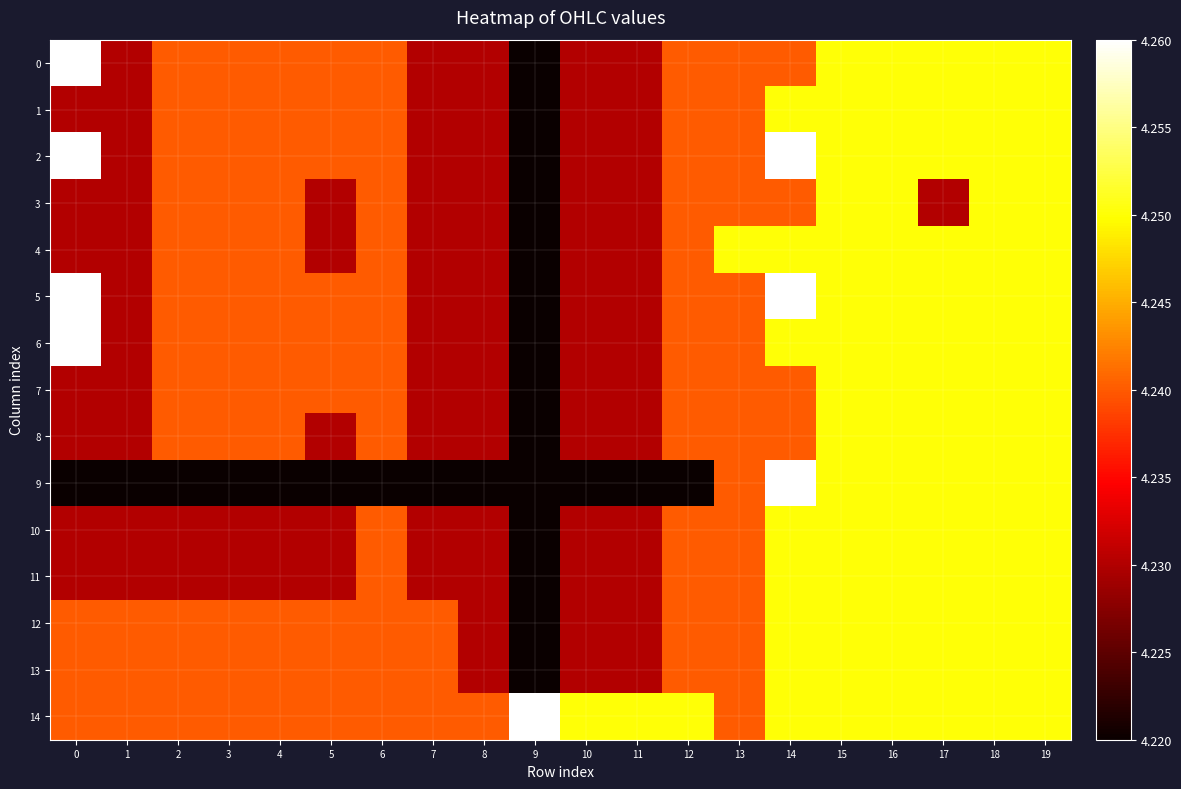

Reading right to left, transcribe all the data shown in this chart.

0: 19=4.2	18=4.2	17=4.2	16=4.2	15=4.2	14=4.2	13=4.2	12=4.2	11=4.2	10=4.2	9=4.2	8=4.2	7=4.2	6=4.2	5=4.2	4=4.2	3=4.2	2=4.2	1=4.2	0=4.3
1: 19=4.2	18=4.2	17=4.2	16=4.2	15=4.2	14=4.2	13=4.2	12=4.2	11=4.2	10=4.2	9=4.2	8=4.2	7=4.2	6=4.2	5=4.2	4=4.2	3=4.2	2=4.2	1=4.2	0=4.2
2: 19=4.2	18=4.2	17=4.2	16=4.2	15=4.2	14=4.3	13=4.2	12=4.2	11=4.2	10=4.2	9=4.2	8=4.2	7=4.2	6=4.2	5=4.2	4=4.2	3=4.2	2=4.2	1=4.2	0=4.3
3: 19=4.2	18=4.2	17=4.2	16=4.2	15=4.2	14=4.2	13=4.2	12=4.2	11=4.2	10=4.2	9=4.2	8=4.2	7=4.2	6=4.2	5=4.2	4=4.2	3=4.2	2=4.2	1=4.2	0=4.2
4: 19=4.2	18=4.2	17=4.2	16=4.2	15=4.2	14=4.2	13=4.2	12=4.2	11=4.2	10=4.2	9=4.2	8=4.2	7=4.2	6=4.2	5=4.2	4=4.2	3=4.2	2=4.2	1=4.2	0=4.2
5: 19=4.2	18=4.2	17=4.2	16=4.2	15=4.2	14=4.3	13=4.2	12=4.2	11=4.2	10=4.2	9=4.2	8=4.2	7=4.2	6=4.2	5=4.2	4=4.2	3=4.2	2=4.2	1=4.2	0=4.3
6: 19=4.2	18=4.2	17=4.2	16=4.2	15=4.2	14=4.2	13=4.2	12=4.2	11=4.2	10=4.2	9=4.2	8=4.2	7=4.2	6=4.2	5=4.2	4=4.2	3=4.2	2=4.2	1=4.2	0=4.3
7: 19=4.2	18=4.2	17=4.2	16=4.2	15=4.2	14=4.2	13=4.2	12=4.2	11=4.2	10=4.2	9=4.2	8=4.2	7=4.2	6=4.2	5=4.2	4=4.2	3=4.2	2=4.2	1=4.2	0=4.2
8: 19=4.2	18=4.2	17=4.2	16=4.2	15=4.2	14=4.2	13=4.2	12=4.2	11=4.2	10=4.2	9=4.2	8=4.2	7=4.2	6=4.2	5=4.2	4=4.2	3=4.2	2=4.2	1=4.2	0=4.2
9: 19=4.2	18=4.2	17=4.2	16=4.2	15=4.2	14=4.3	13=4.2	12=4.2	11=4.2	10=4.2	9=4.2	8=4.2	7=4.2	6=4.2	5=4.2	4=4.2	3=4.2	2=4.2	1=4.2	0=4.2
10: 19=4.2	18=4.2	17=4.2	16=4.2	15=4.2	14=4.2	13=4.2	12=4.2	11=4.2	10=4.2	9=4.2	8=4.2	7=4.2	6=4.2	5=4.2	4=4.2	3=4.2	2=4.2	1=4.2	0=4.2
11: 19=4.2	18=4.2	17=4.2	16=4.2	15=4.2	14=4.2	13=4.2	12=4.2	11=4.2	10=4.2	9=4.2	8=4.2	7=4.2	6=4.2	5=4.2	4=4.2	3=4.2	2=4.2	1=4.2	0=4.2
12: 19=4.2	18=4.2	17=4.2	16=4.2	15=4.2	14=4.2	13=4.2	12=4.2	11=4.2	10=4.2	9=4.2	8=4.2	7=4.2	6=4.2	5=4.2	4=4.2	3=4.2	2=4.2	1=4.2	0=4.2
13: 19=4.2	18=4.2	17=4.2	16=4.2	15=4.2	14=4.2	13=4.2	12=4.2	11=4.2	10=4.2	9=4.2	8=4.2	7=4.2	6=4.2	5=4.2	4=4.2	3=4.2	2=4.2	1=4.2	0=4.2
14: 19=4.2	18=4.2	17=4.2	16=4.2	15=4.2	14=4.2	13=4.2	12=4.2	11=4.2	10=4.2	9=4.3	8=4.2	7=4.2	6=4.2	5=4.2	4=4.2	3=4.2	2=4.2	1=4.2	0=4.2